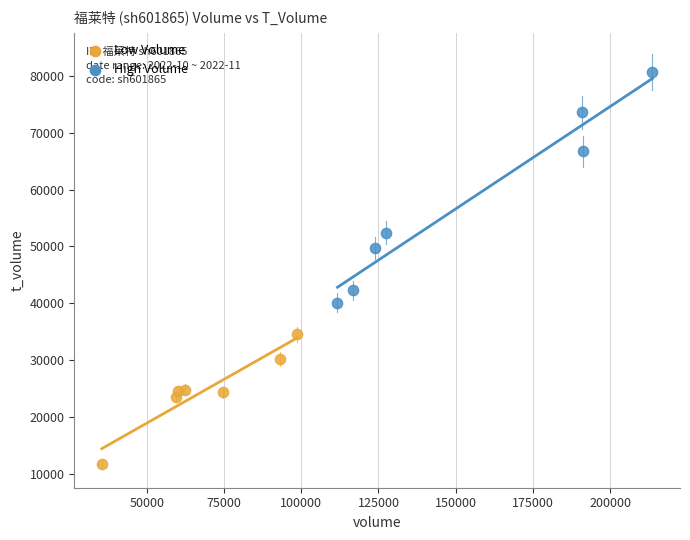

Which series has the largest Y range (max minus min)?

High Volume